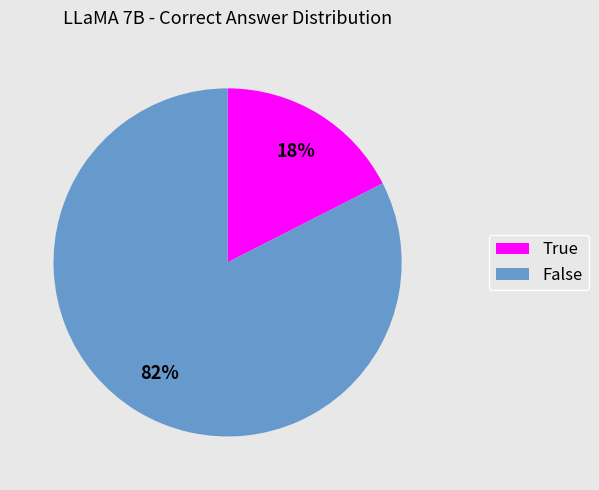

To the nearest percent, what is the average slice percentage?

50%